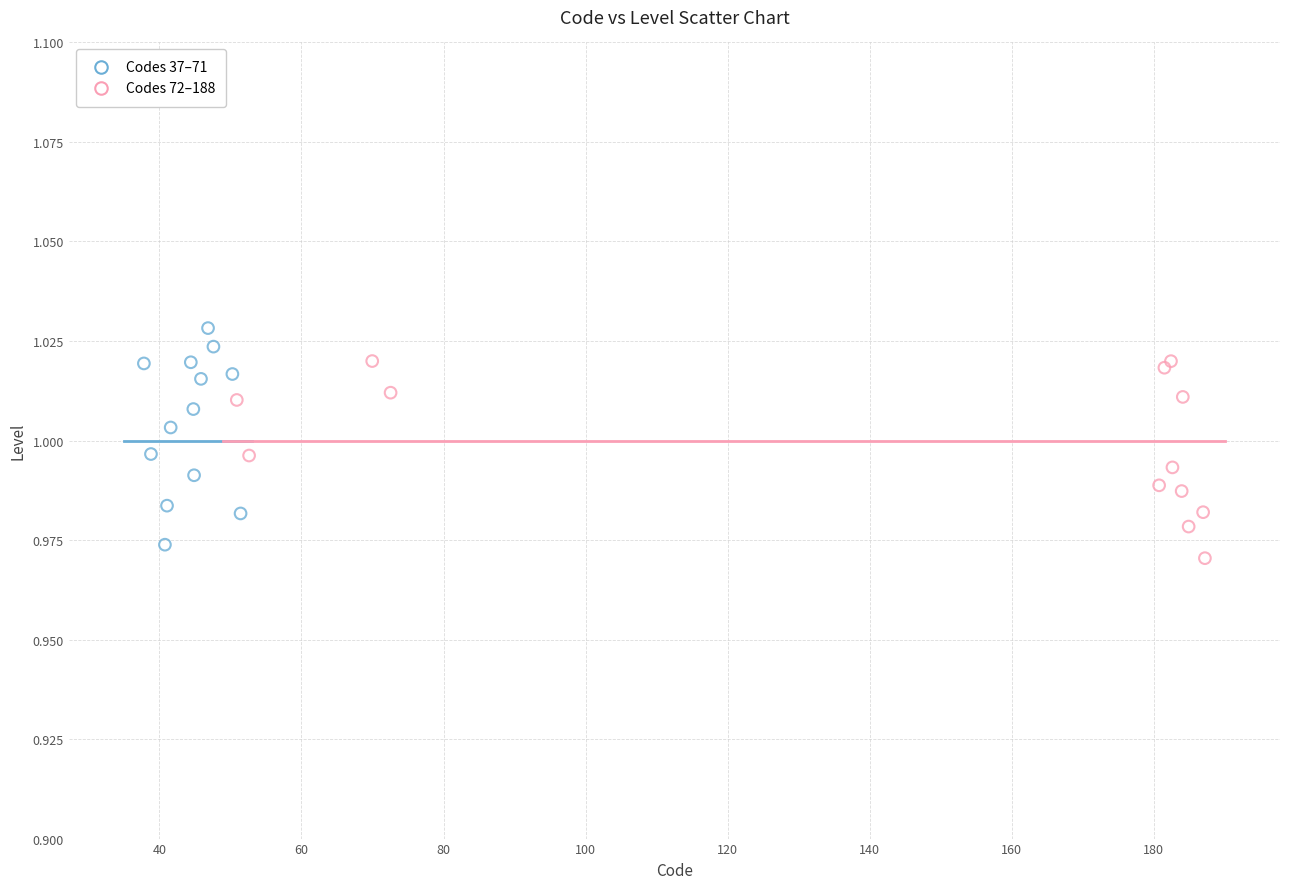

Which series reaches the maximum Y coordinate?

Codes 37–71